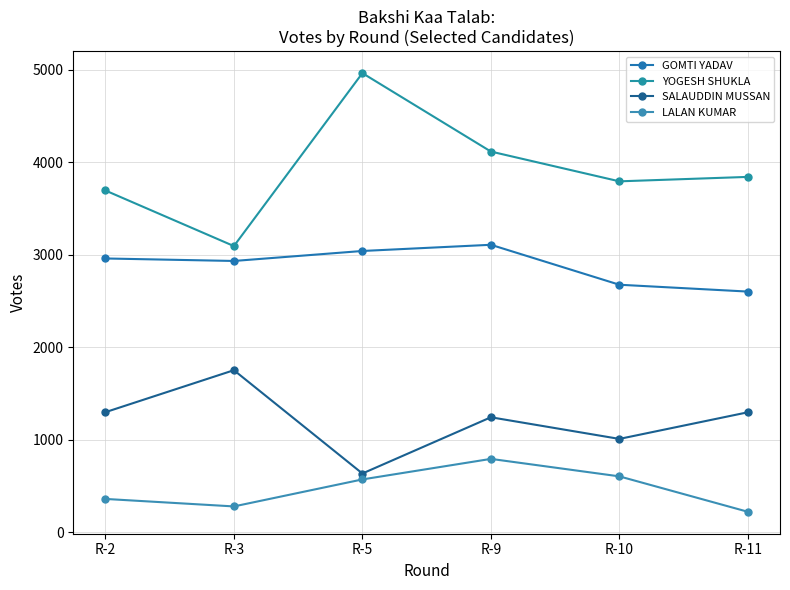

Rank the categories by YOGESH SHUKLA value from lowest to highest.

R-3, R-2, R-10, R-11, R-9, R-5